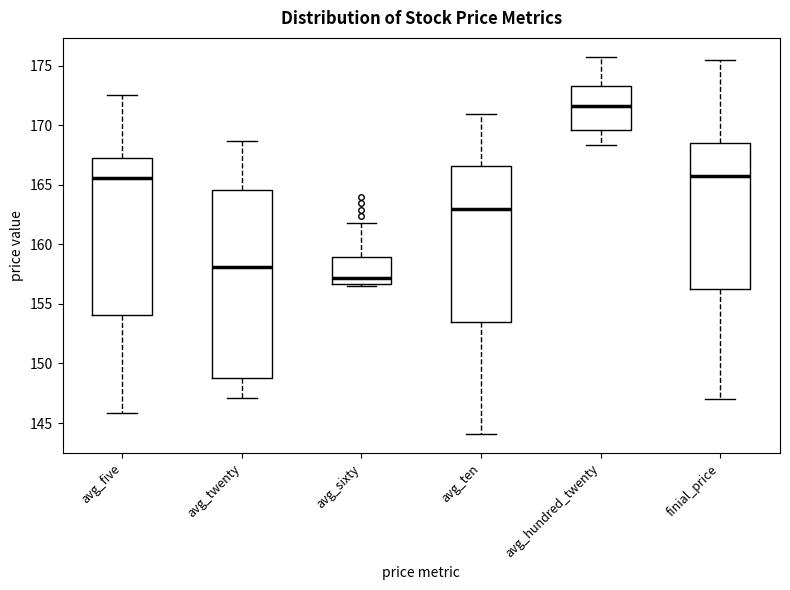

Where is the upper edge of the box for avg_hundred_twenty on the y-axis? The values are not printed on the chart, so give them approximately, as read against the axis.

173.5